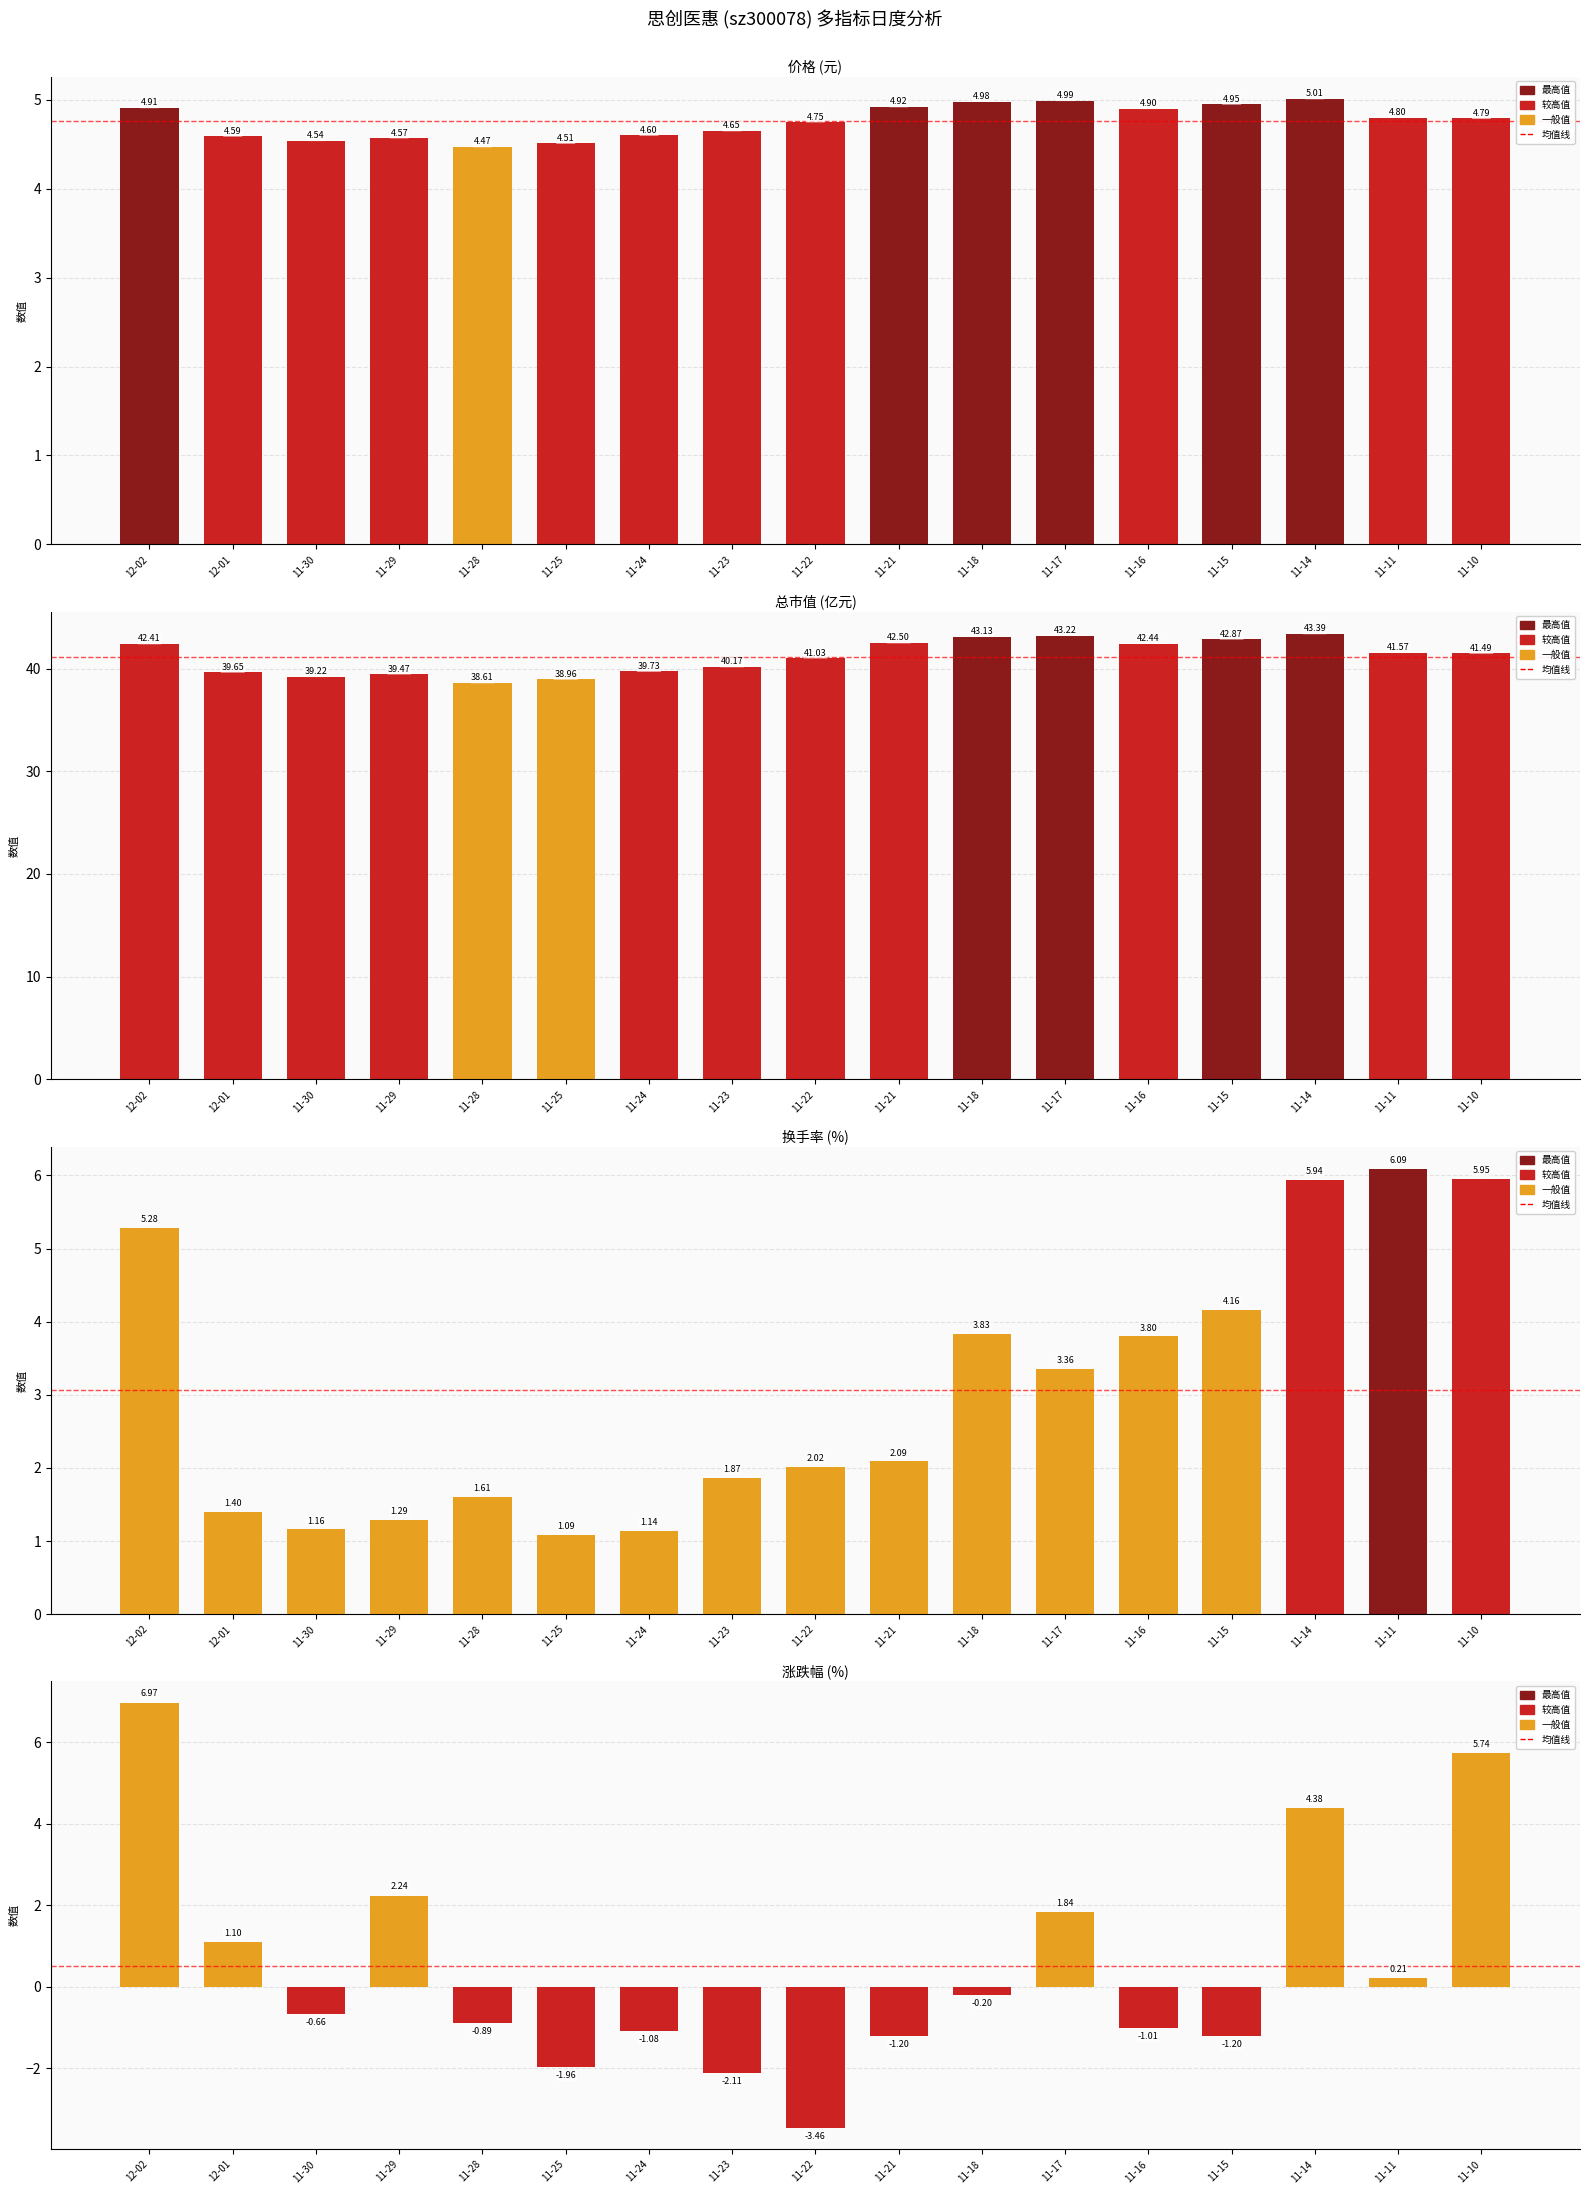

What is the difference between the maximum and minimum values in the 涨跌幅% series?

10.4